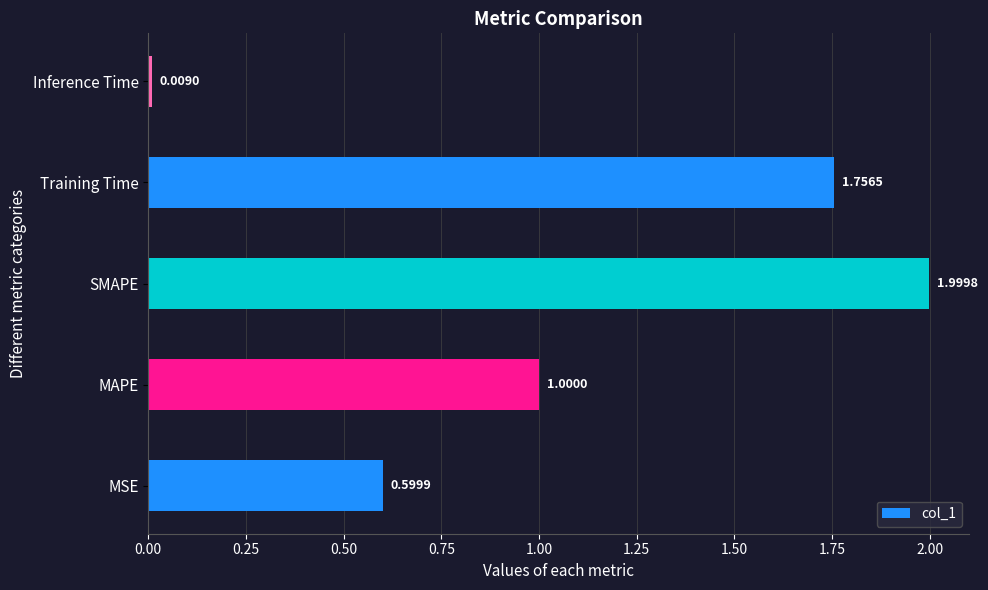

Which has a higher value, MAPE or SMAPE?

SMAPE